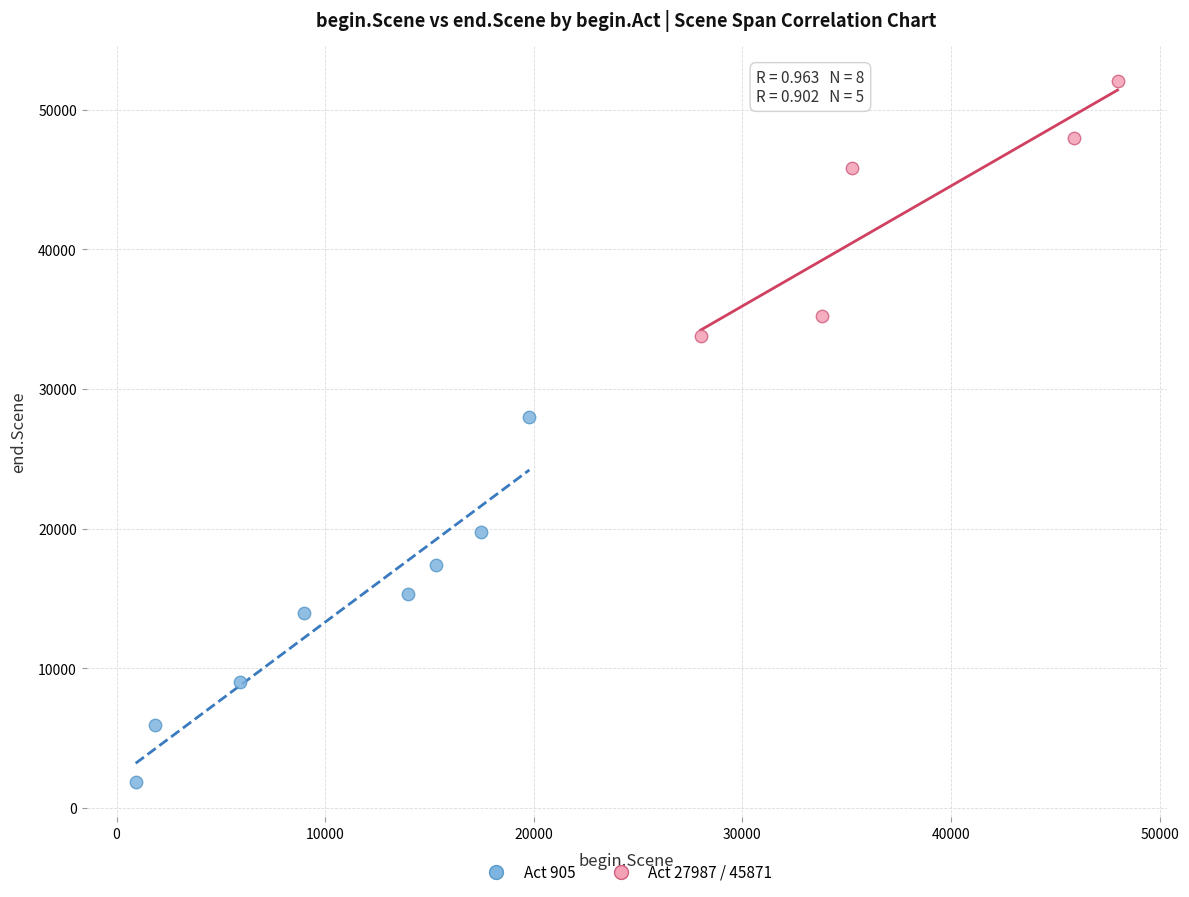

Which series has the widest spread of Y values?

Act 905